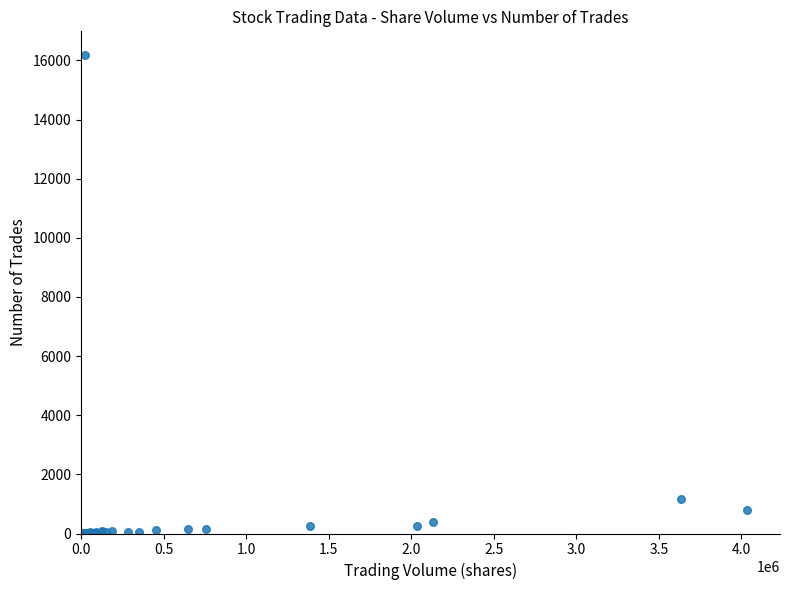

What Y value in the scatter plot is closest to 8088?

1158